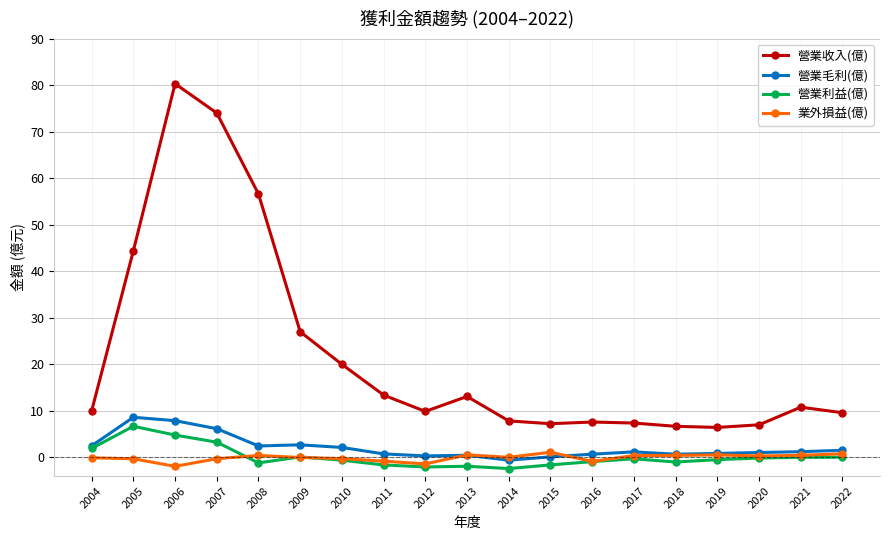

What is the value of the 營業收入(億) point at the 14th from the left?

7.4